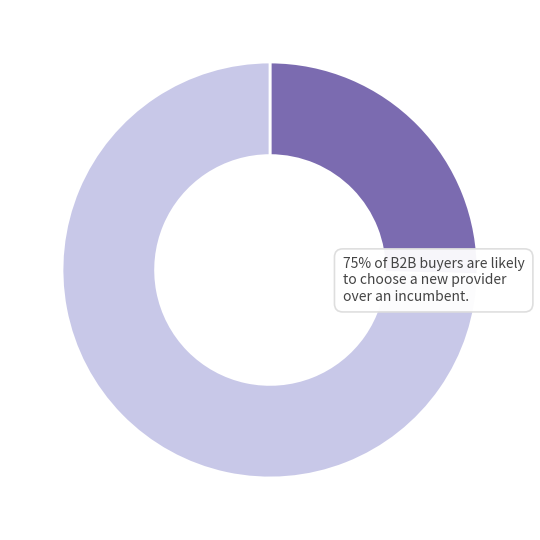

Does any single category account for the majority?

Yes